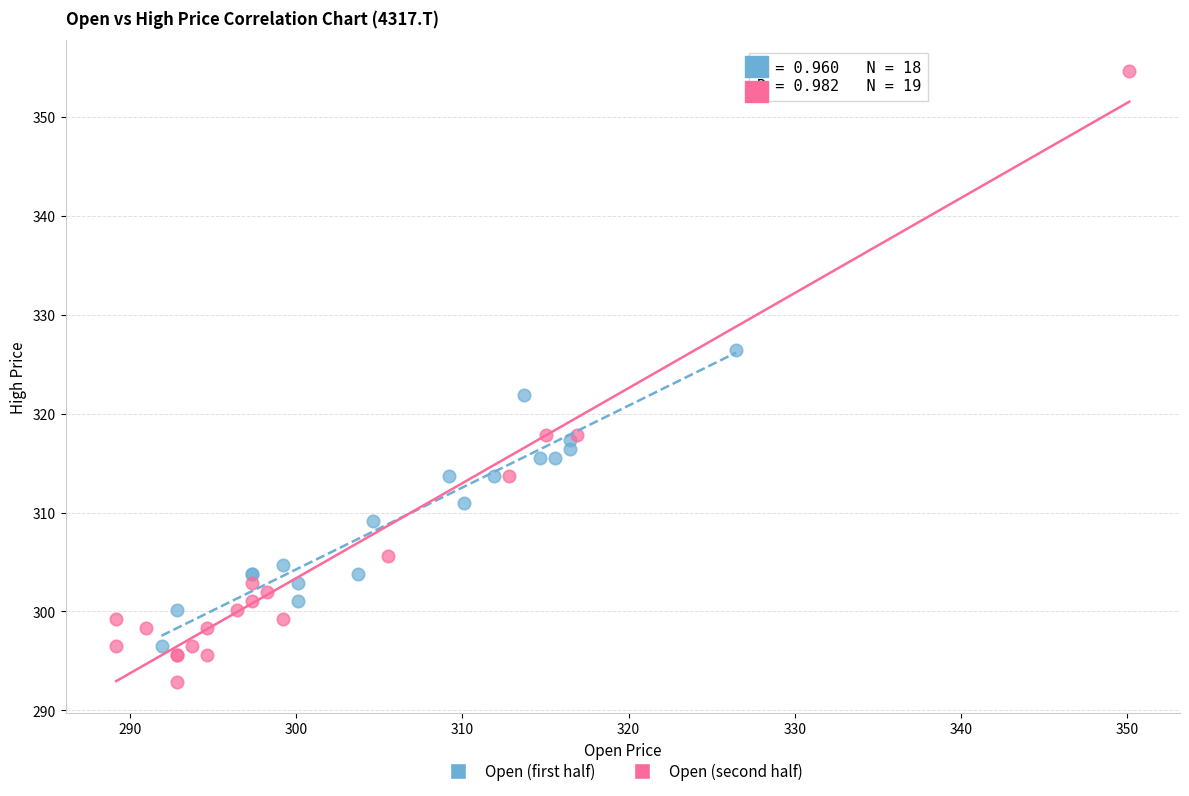

Which series contains the highest Y value?

Open (second half)